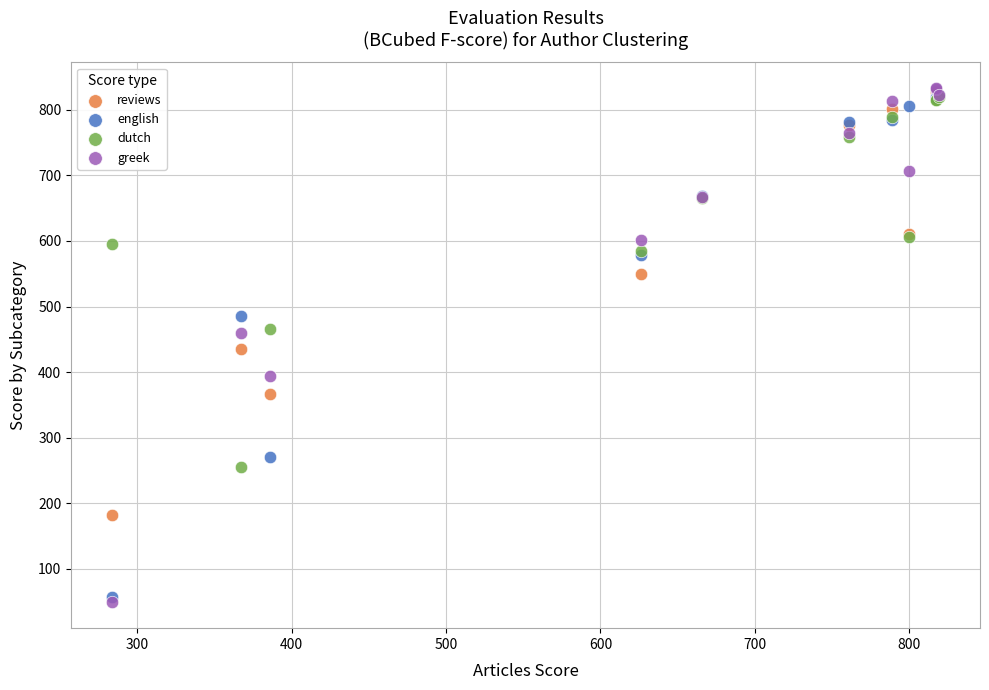

In the dutch series, what Y value is closest to 537?

584